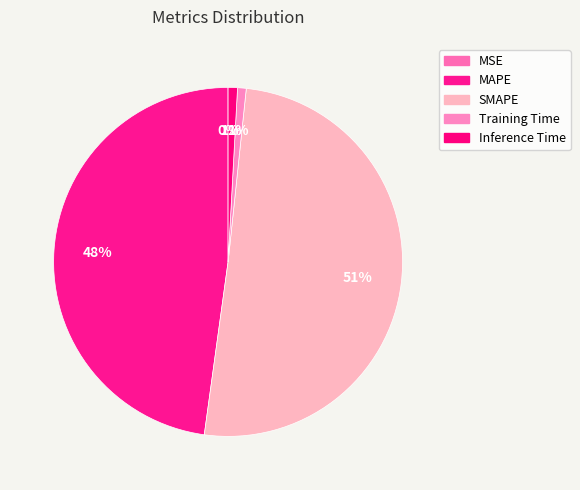

The MAPE slice represents 43% of the pie. True or false?

False